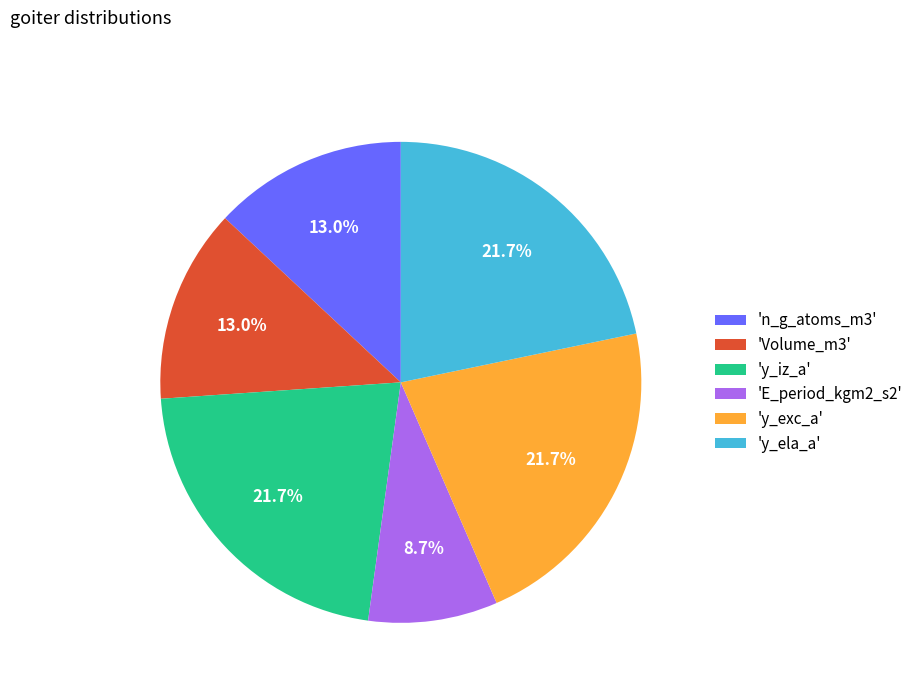

How many segments does this pie chart have?

6